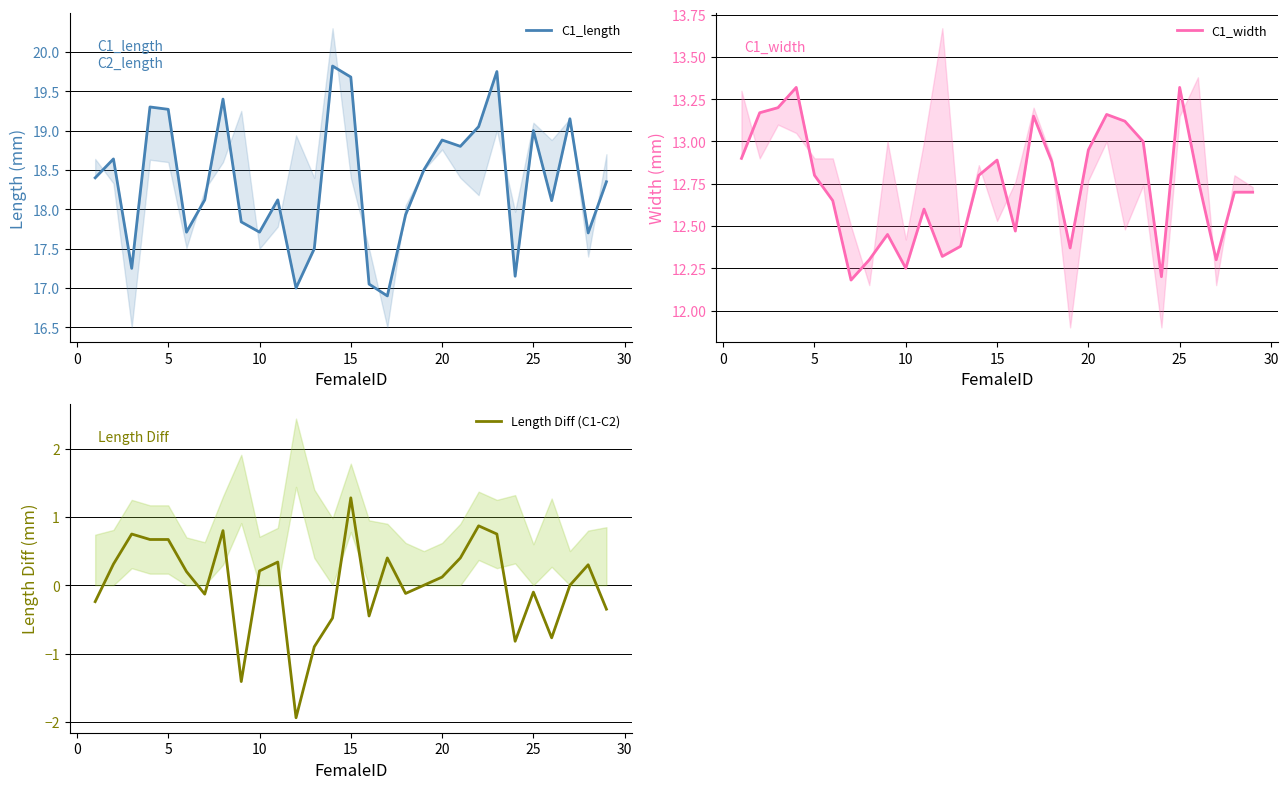

What is the minimum value for Length Diff (C1-C2)?

-1.9